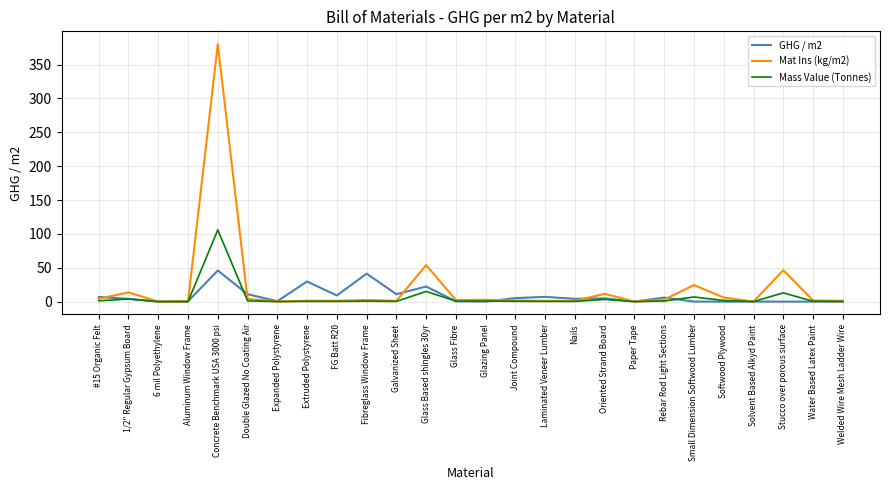

What is the sum of the Mat Ins (kg/m2) values at Small Dimension Softwood Lumber and Softwood Plywood?

30.5